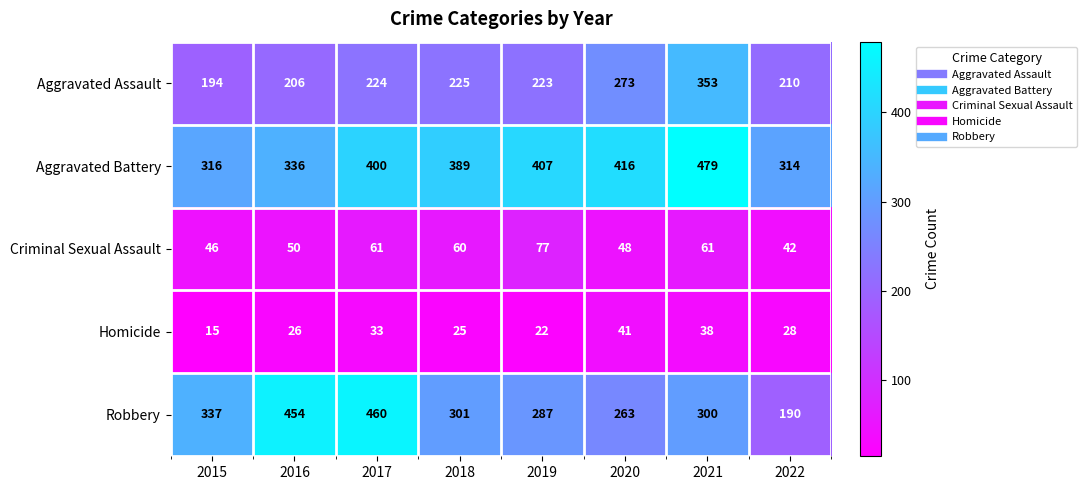

How many series are shown in this chart?

5